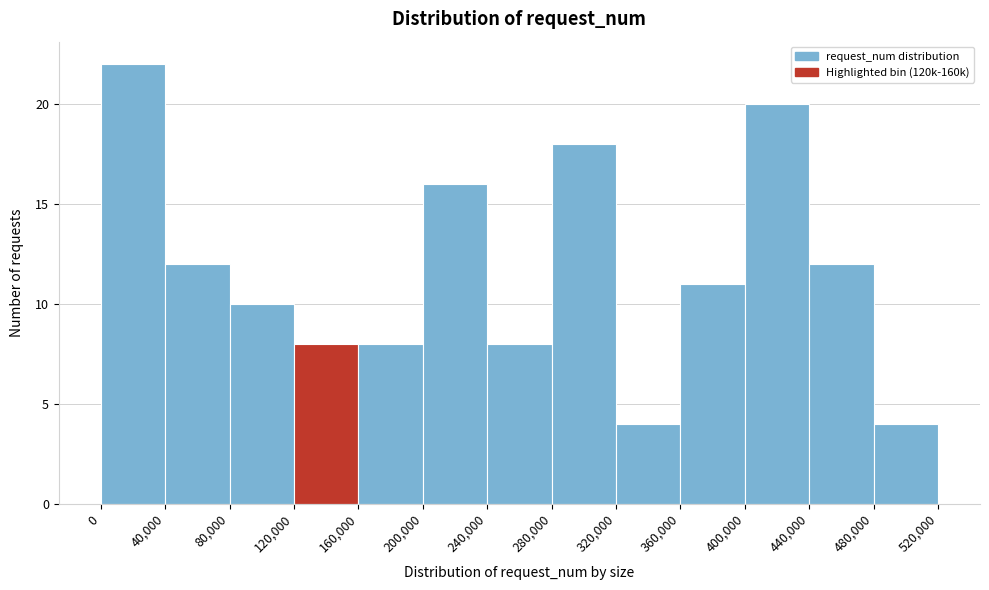

Reading left to right, list every bar in this chart as the range it spans on the x-axis followed by its height. The values are not printed on the chart, so give them approximately, as read against the axis.

0 to 40,000: 22
40,000 to 80,000: 12
80,000 to 120,000: 10
120,000 to 160,000: 8
160,000 to 200,000: 8
200,000 to 240,000: 16
240,000 to 280,000: 8
280,000 to 320,000: 18
320,000 to 360,000: 4
360,000 to 400,000: 11
400,000 to 440,000: 20
440,000 to 480,000: 12
480,000 to 520,000: 4